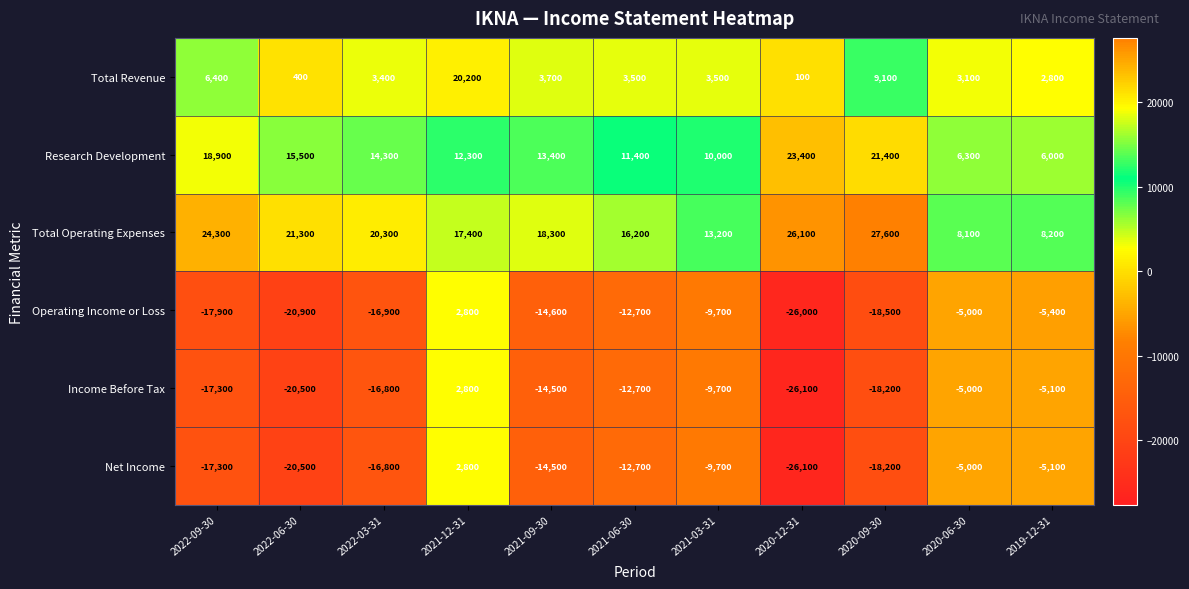

Rank the categories by Total Operating Expenses value from highest to lowest.

2020-09-30, 2020-12-31, 2022-09-30, 2022-06-30, 2022-03-31, 2021-09-30, 2021-12-31, 2021-06-30, 2021-03-31, 2019-12-31, 2020-06-30